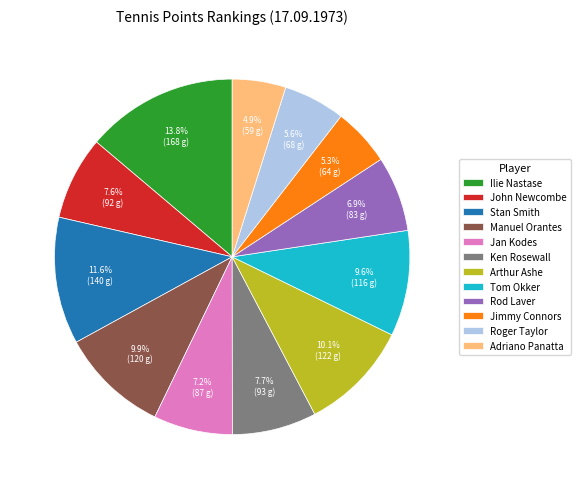

Does Tom Okker account for over 50% of the chart?

No